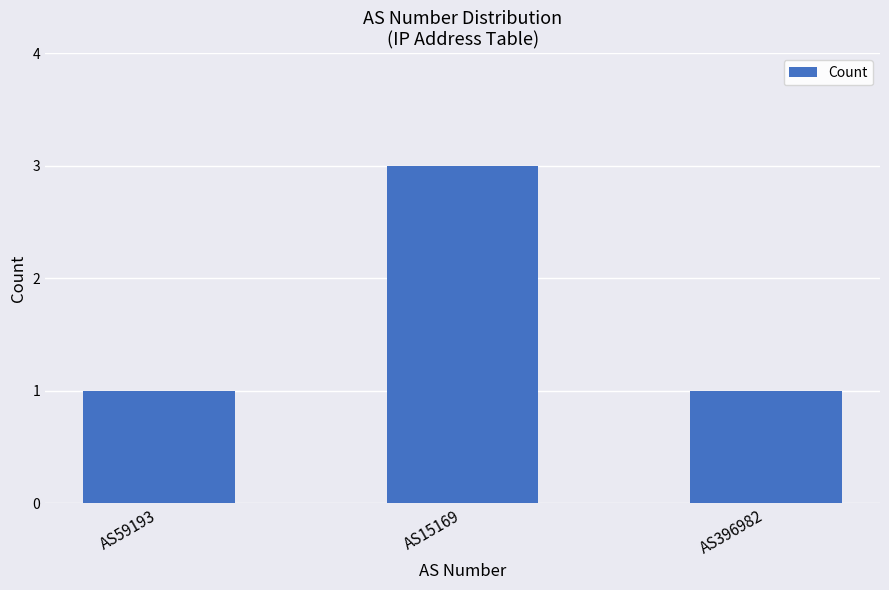

Reading left to right, extract all data points from this chart.

AS59193=1	AS15169=3	AS396982=1